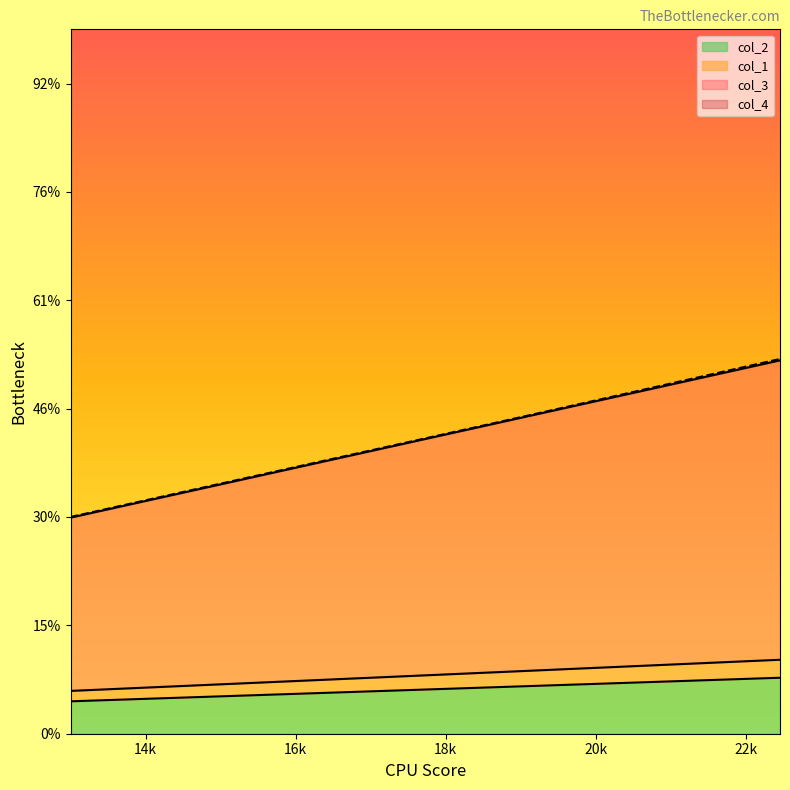

What is the sum of all col_3 values?

532193.2